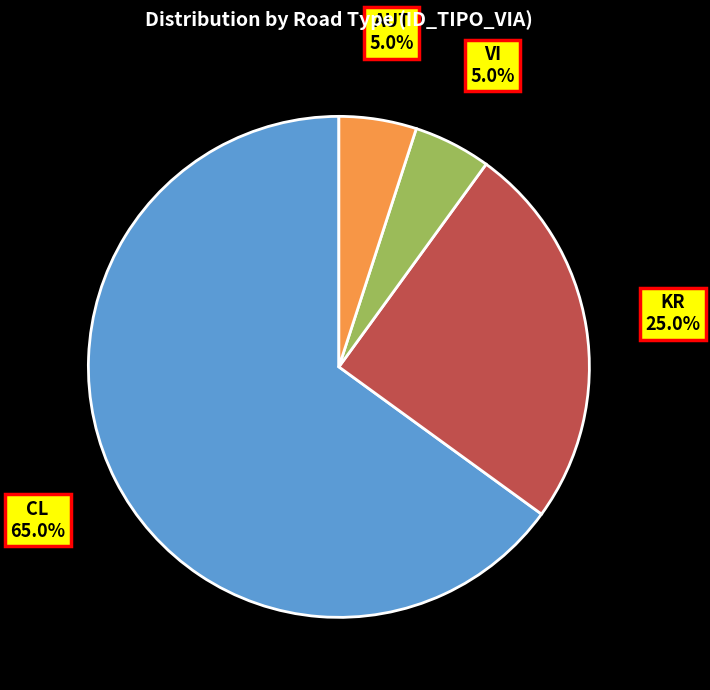

How many slices are in this pie chart?

4